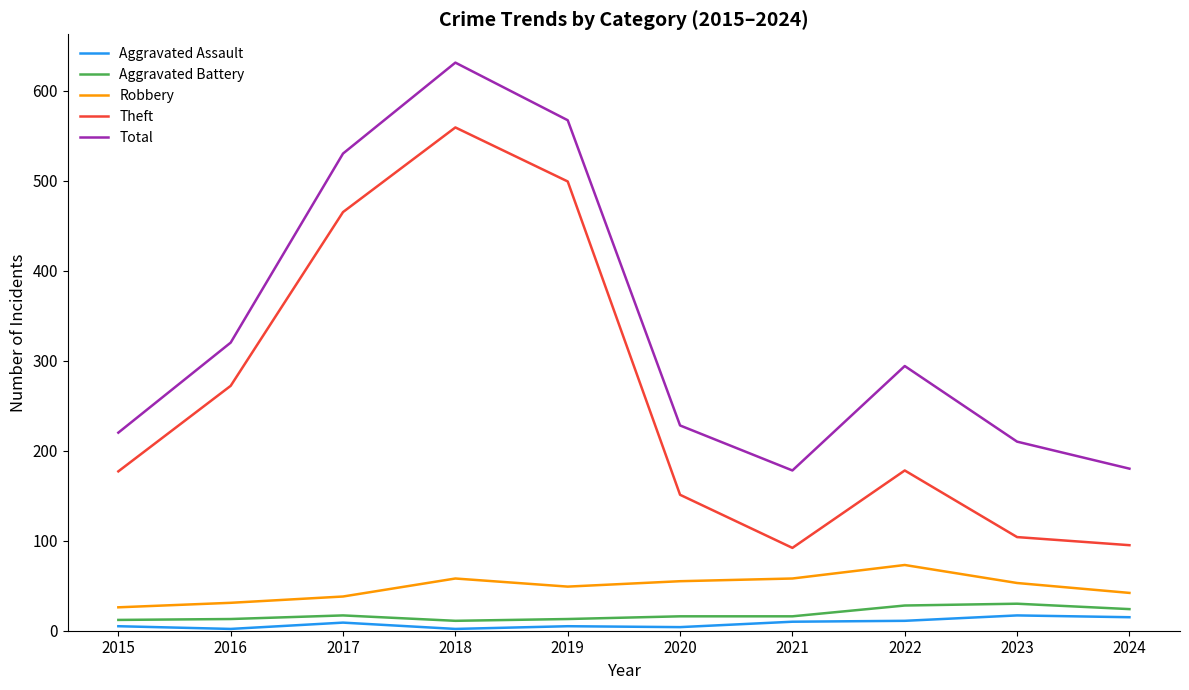

True or false: Total and Theft cross at least once.

False